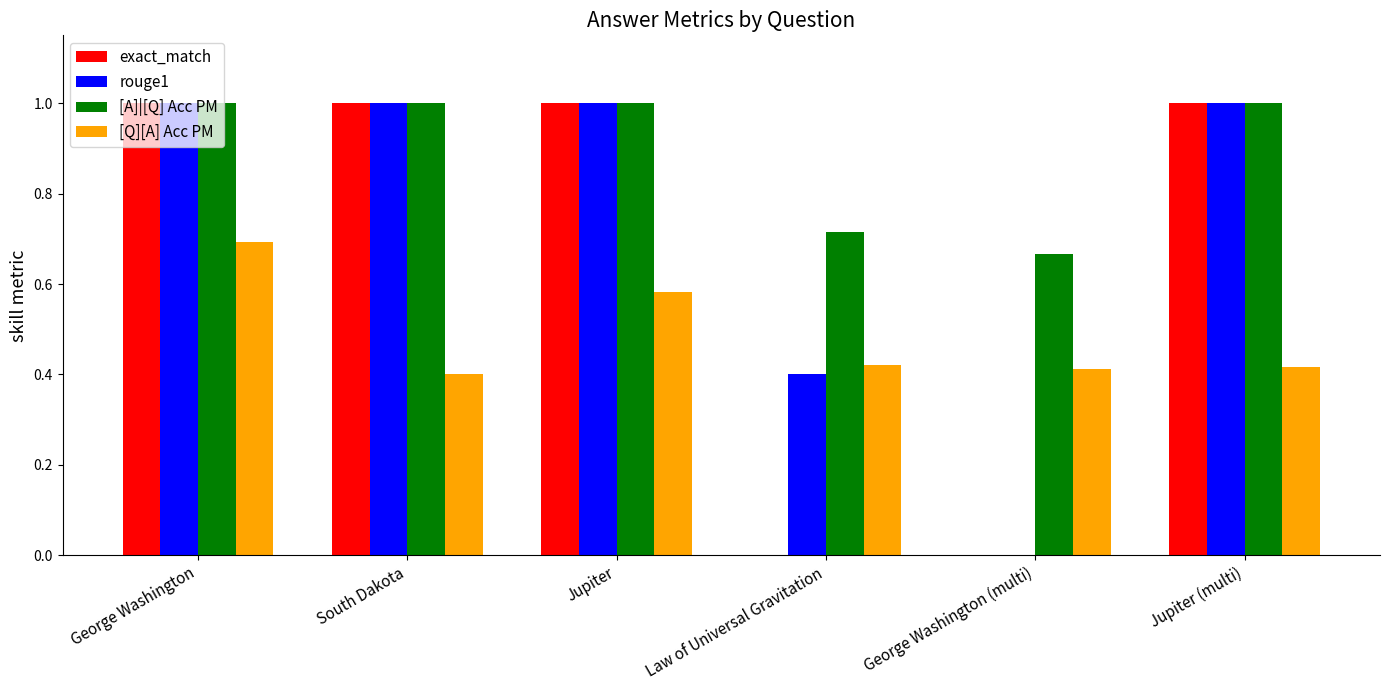

Which series changed the most between George Washington and Law of Universal Gravitation?

exact_match